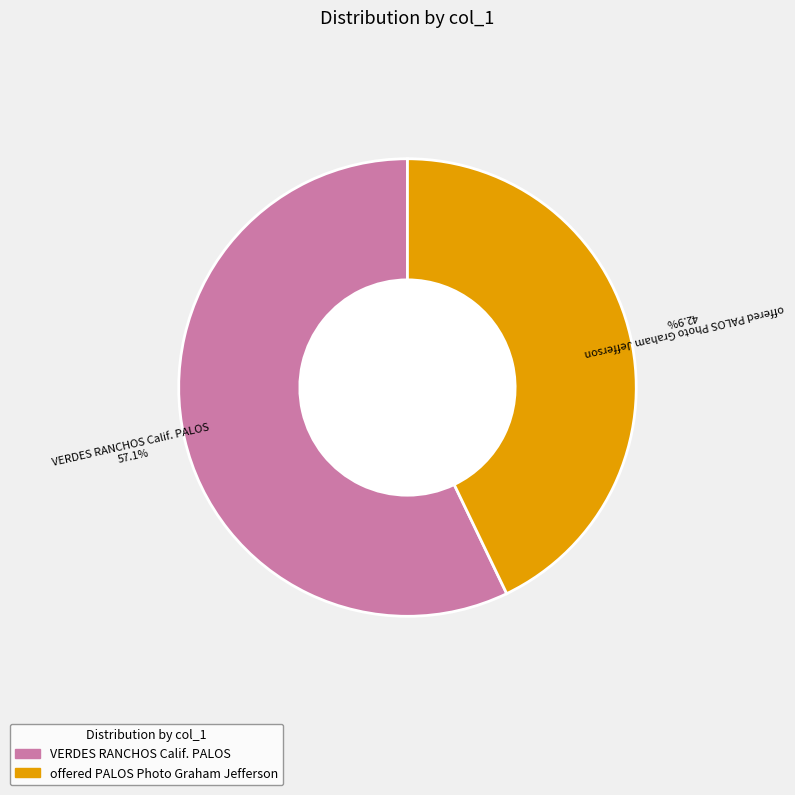

Is there a majority slice in this chart?

Yes